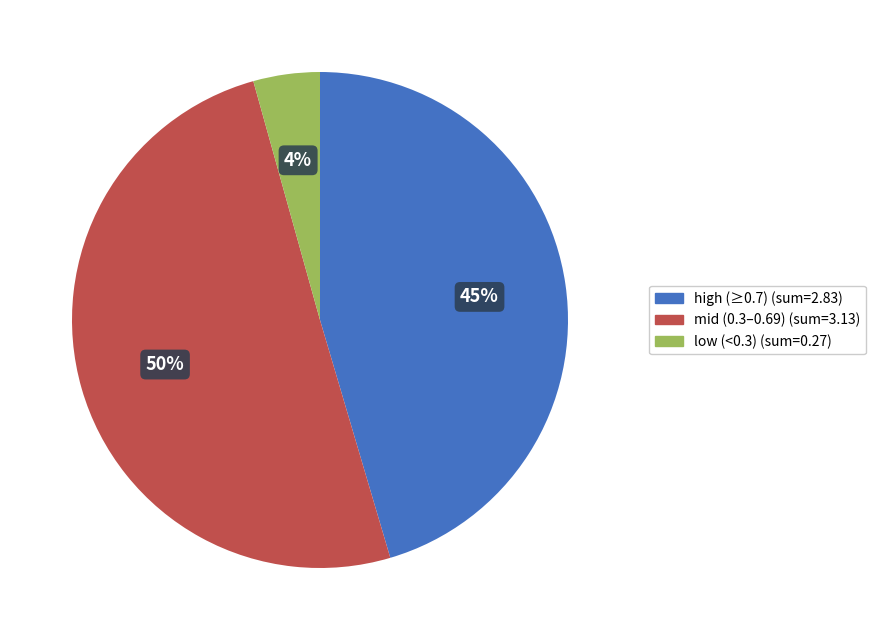

To the nearest percent, what is the average slice percentage?

33%